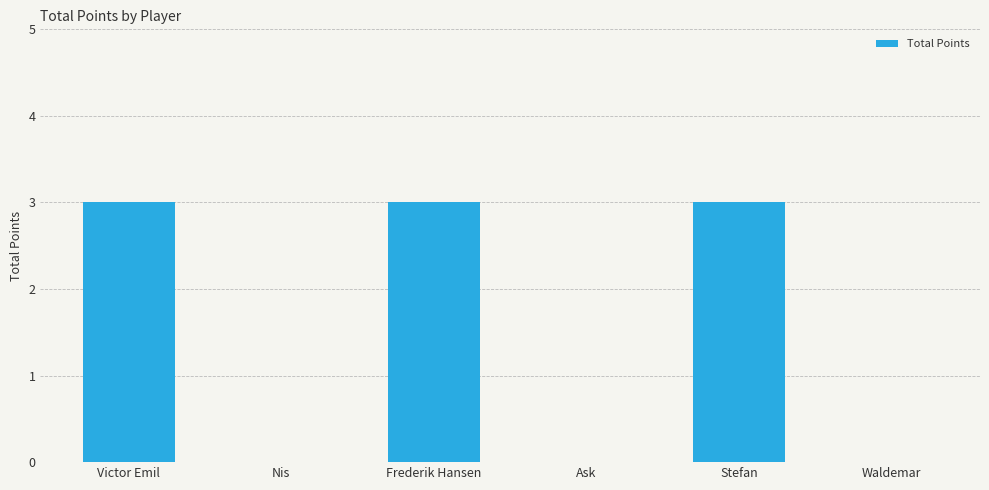

What is the approximate value at Frederik Hansen?

3